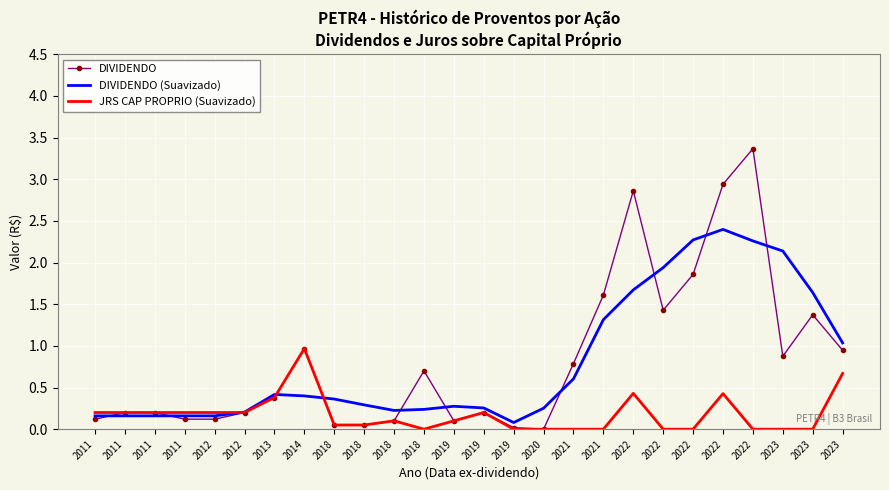

What are all the series names shown in the legend?

DIVIDENDO, DIVIDENDO (Suavizado), JRS CAP PROPRIO (Suavizado)